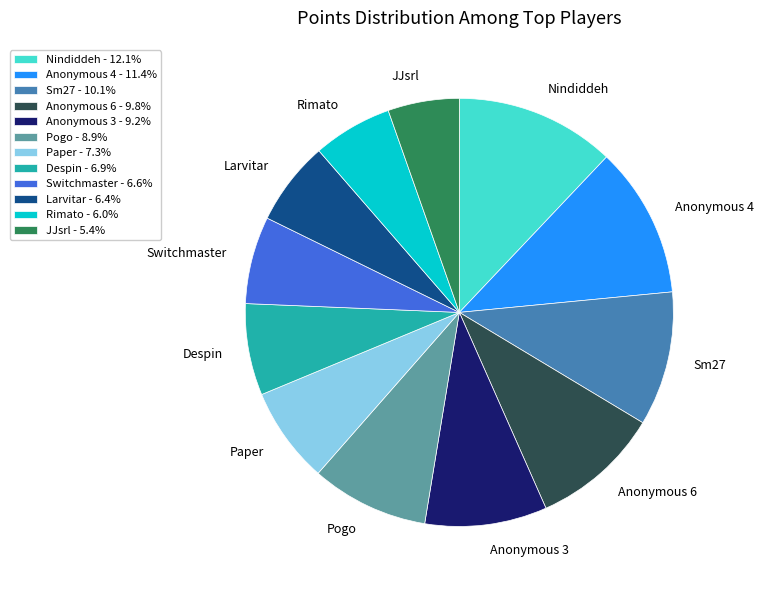

Which has a higher value, Anonymous 3 or Paper?

Anonymous 3